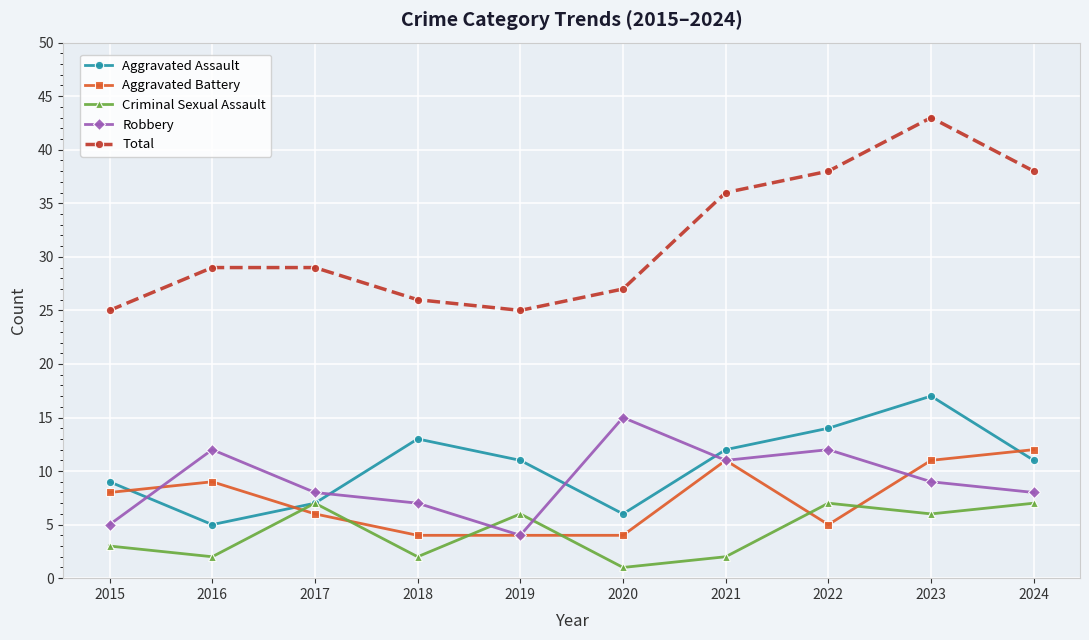

What is the average value of the Criminal Sexual Assault series?

4